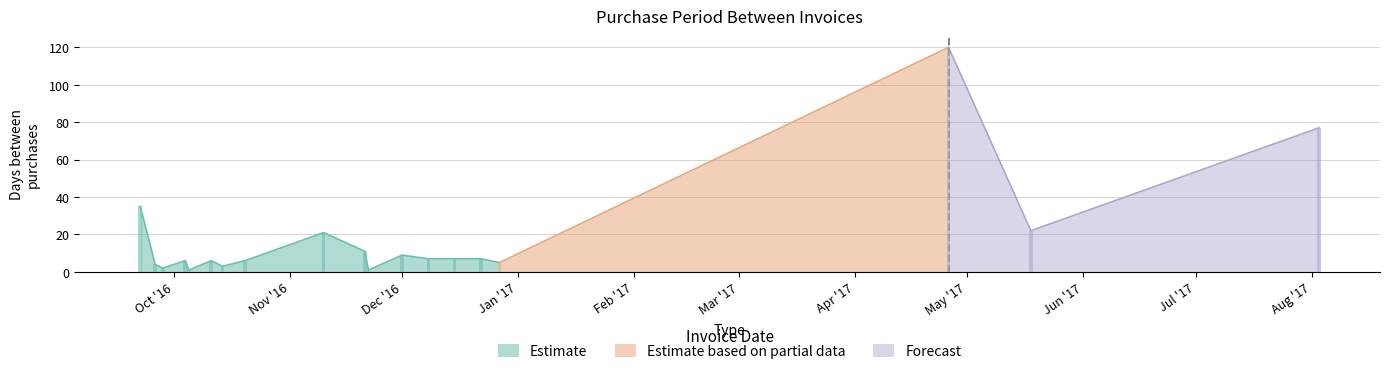

Are the bars horizontal?

No